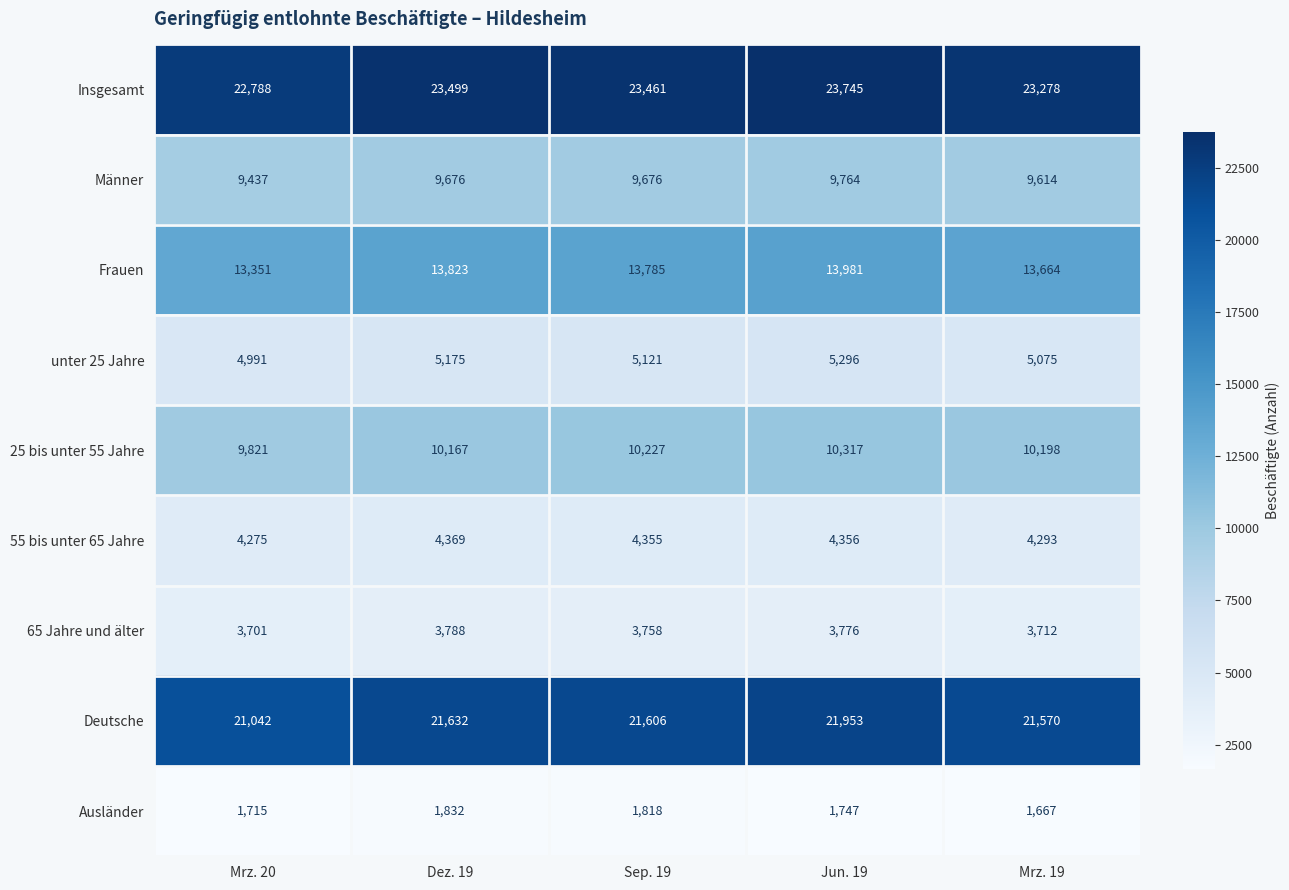

Where is Frauen nearest to the value 13666?

Mrz. 19